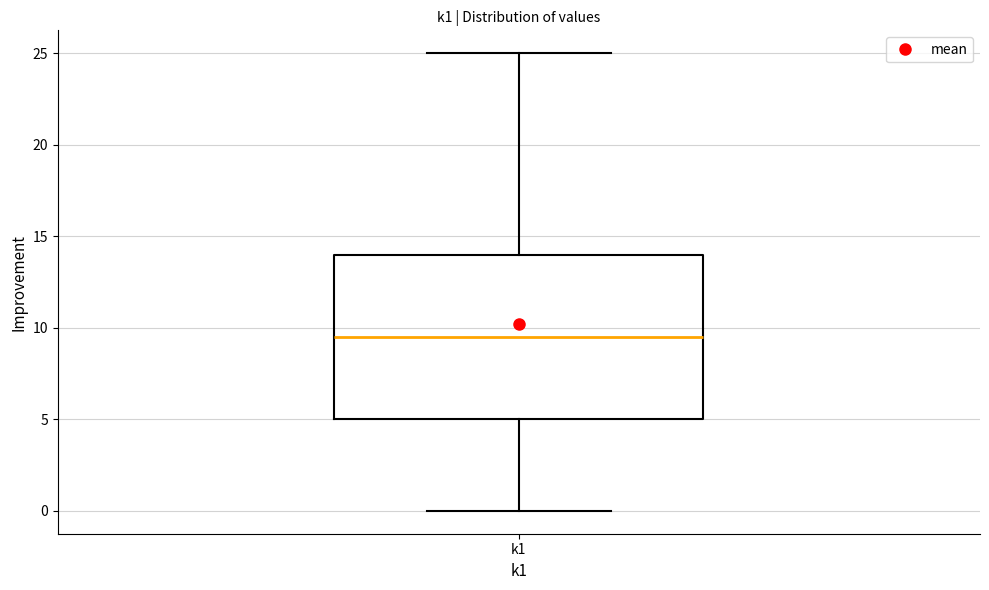

Where is the upper edge of the box for k1 on the y-axis? The values are not printed on the chart, so give them approximately, as read against the axis.

14.0